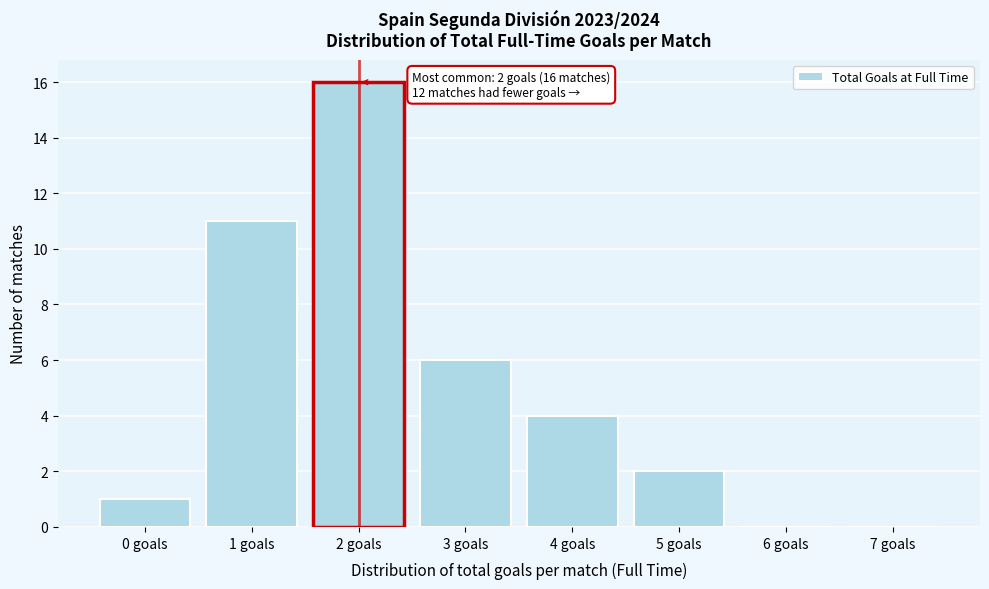

Over which range of the x-axis is the bar tallest?

1.5 to 2.5